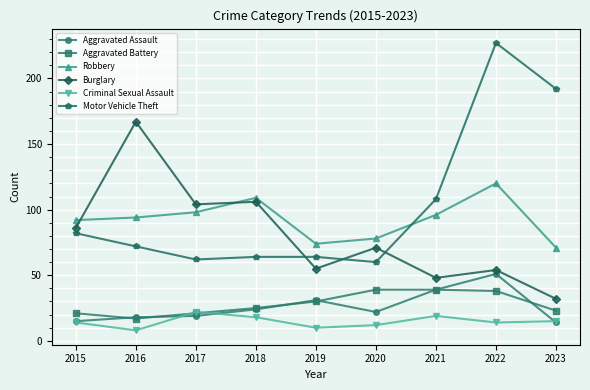

At which label is Aggravated Assault closest to 32?

2019